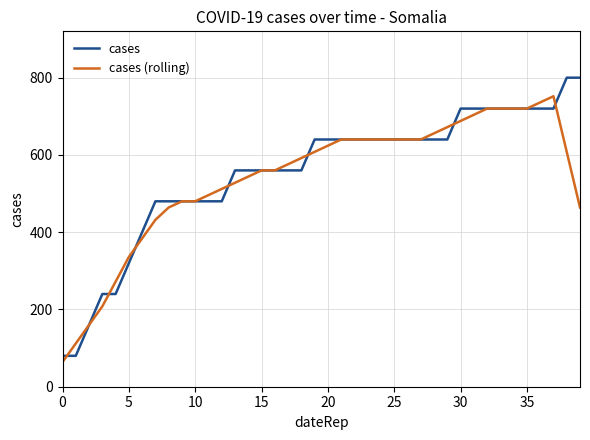

Rank the series by their maximum value, from lowest to highest.

cases (rolling), cases